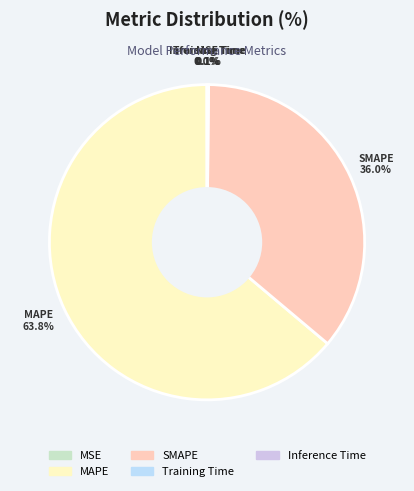

What is the largest slice in the pie chart?

MAPE